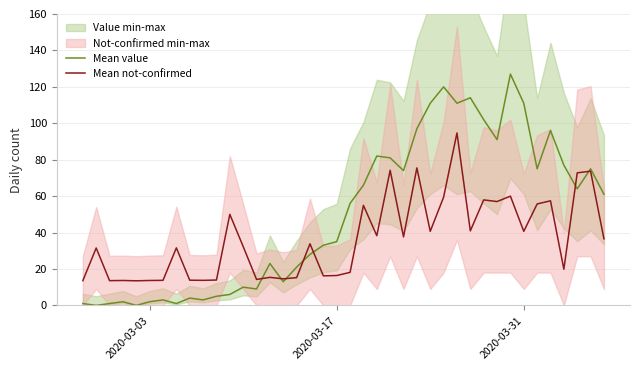

What is the highest value of the Mean not-confirmed series?

94.7